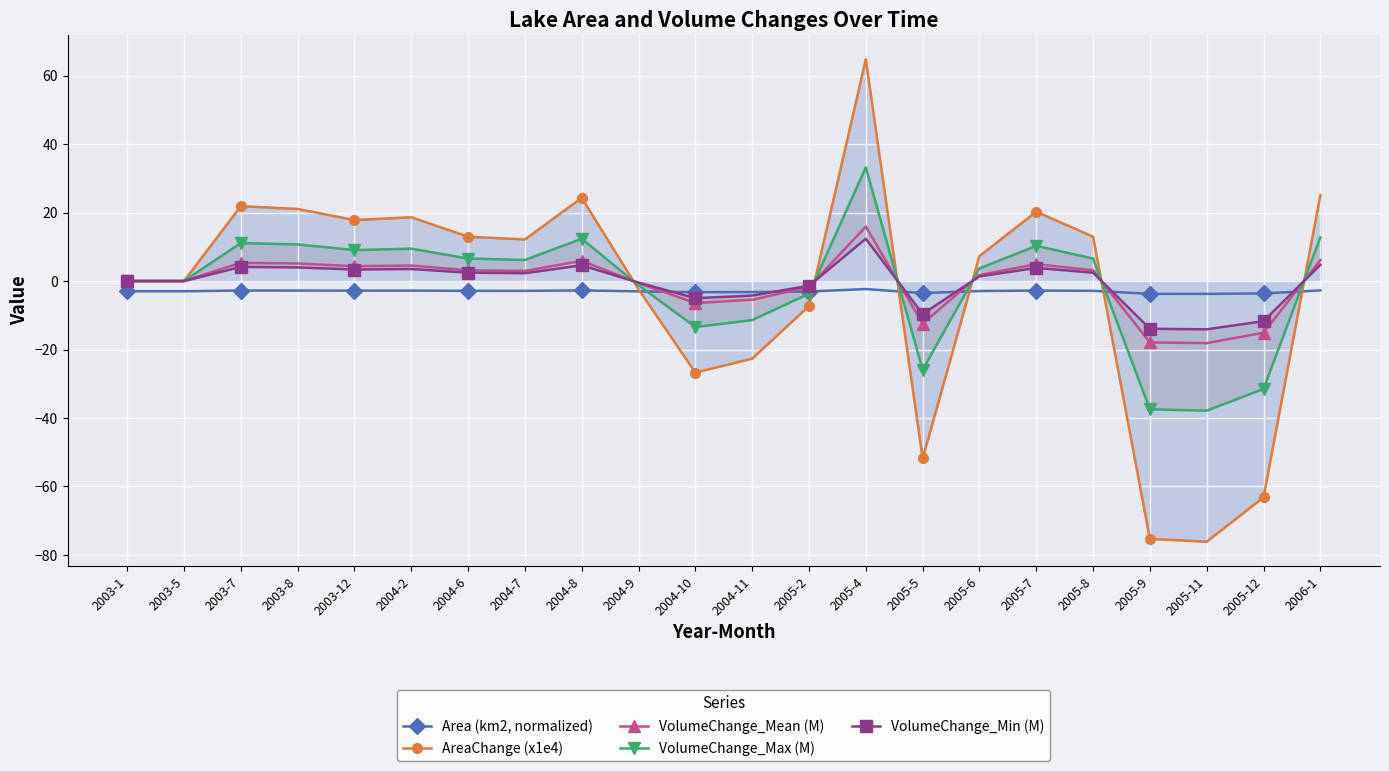

How many lines are shown in the chart?

5